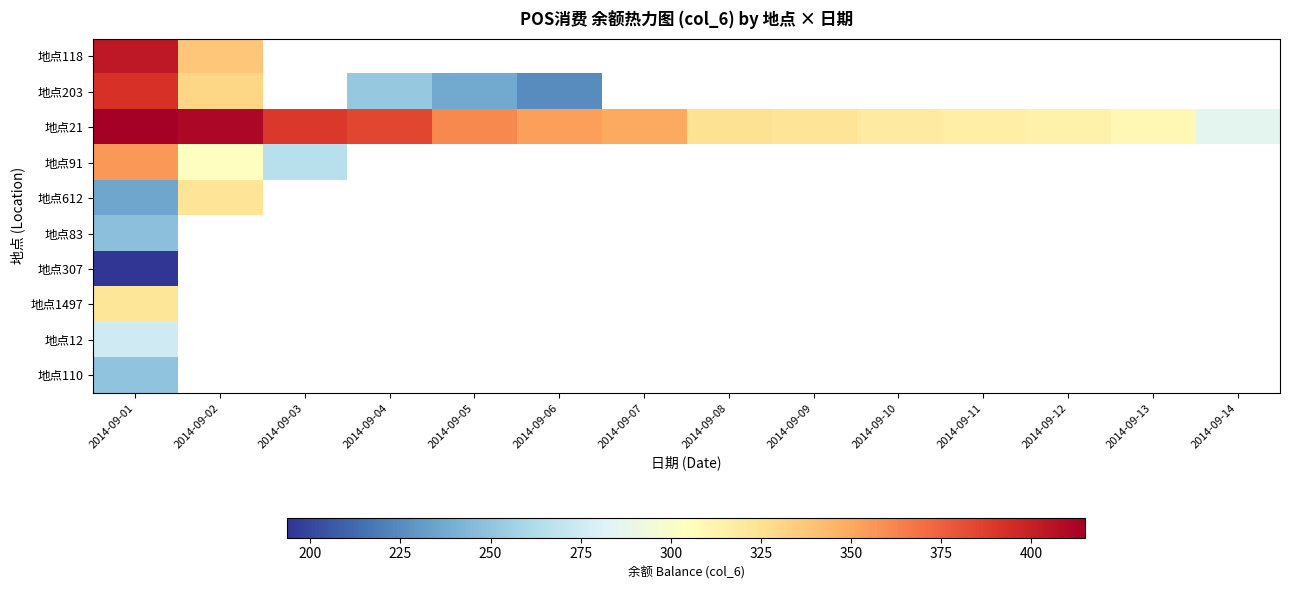

At which label does 地点83 reach its minimum?

2014-09-01